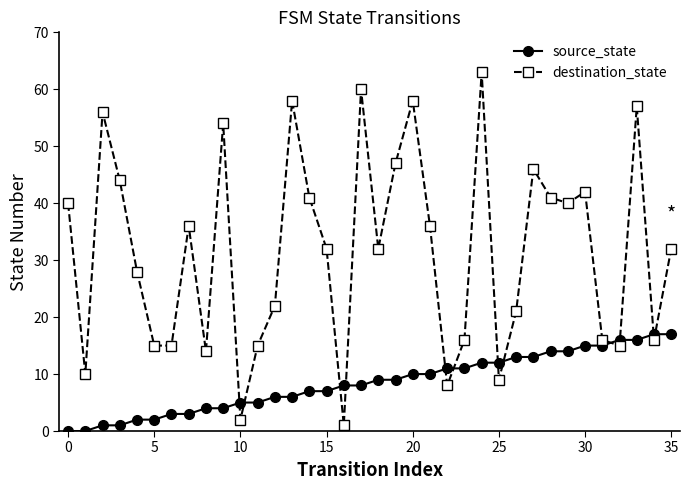

List the series in order of their peak value, lowest first.

source_state, destination_state